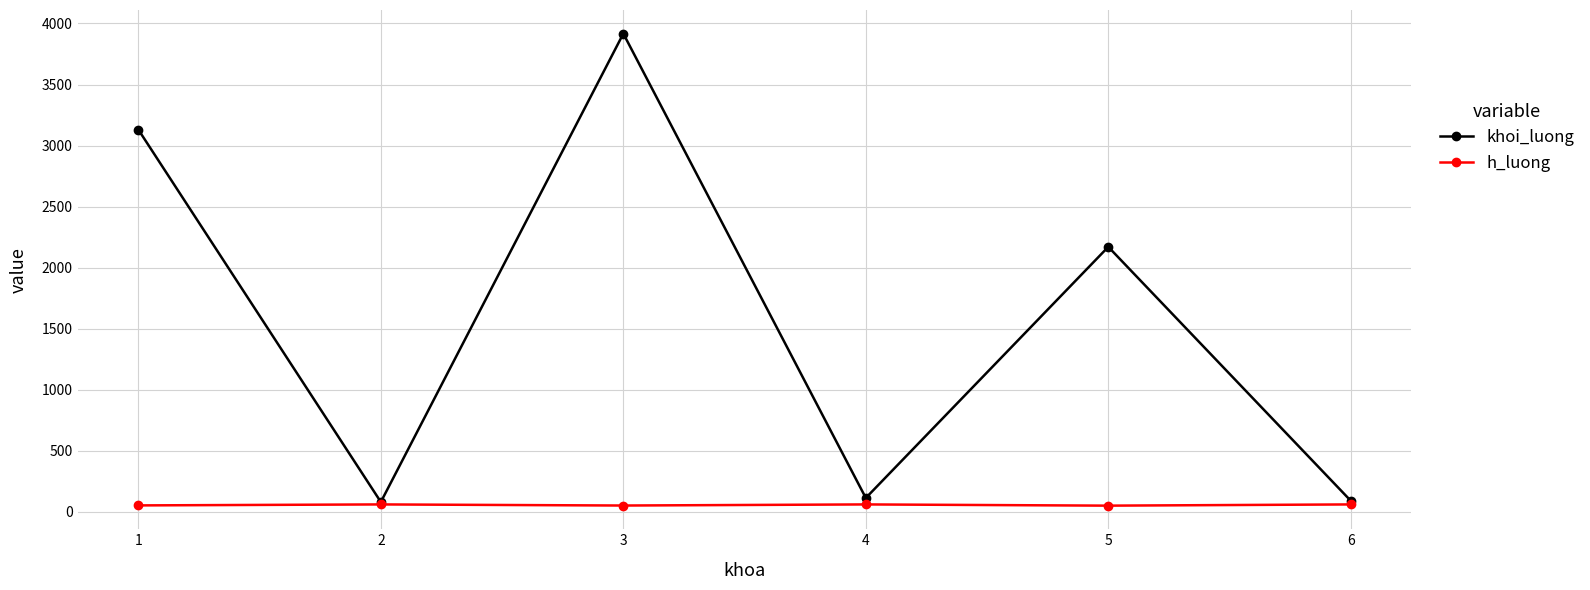

What is the difference between the maximum and minimum values in the khoi_luong series?

3837